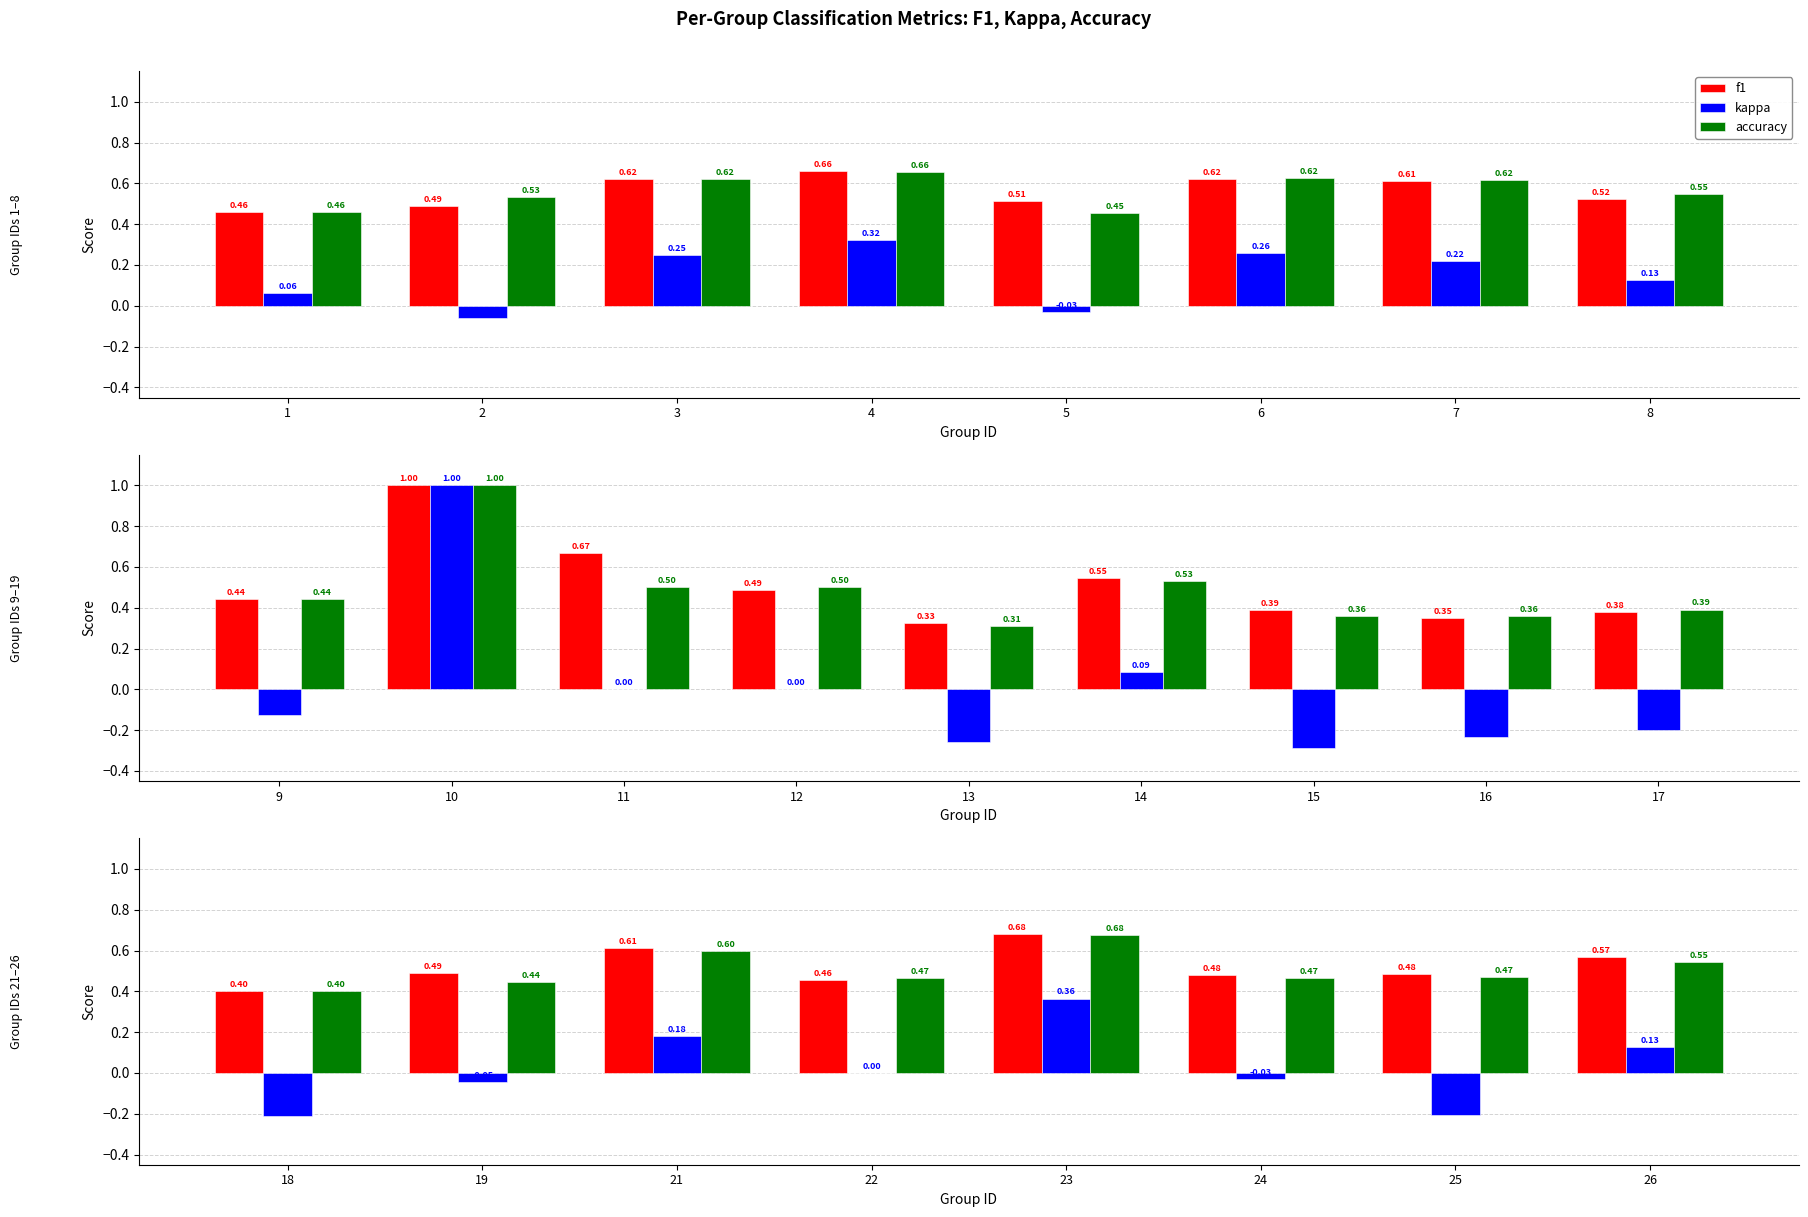

Between 19 and 18, which is larger?

19